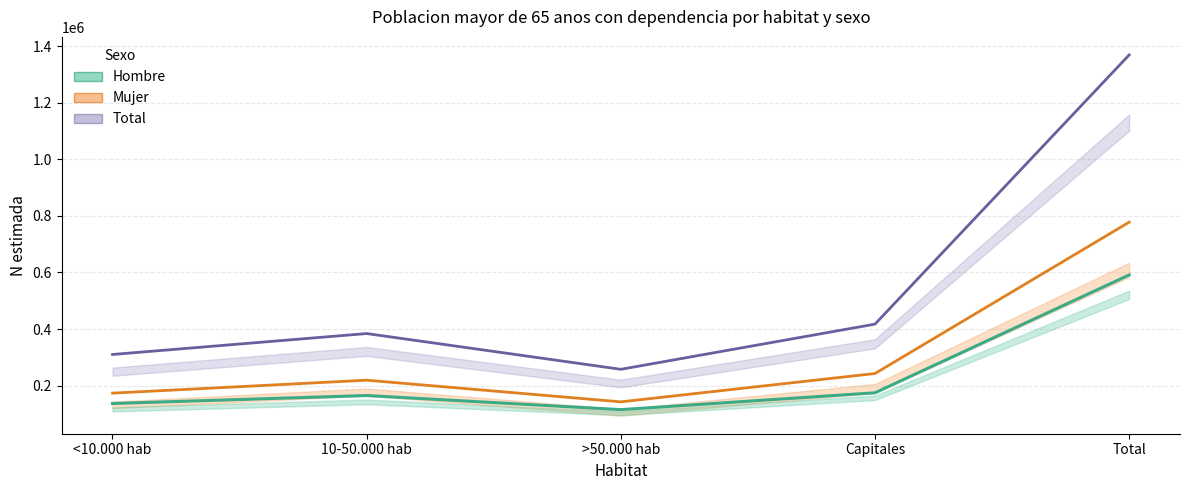

At how many categories does at least one series exceed 746107?

1